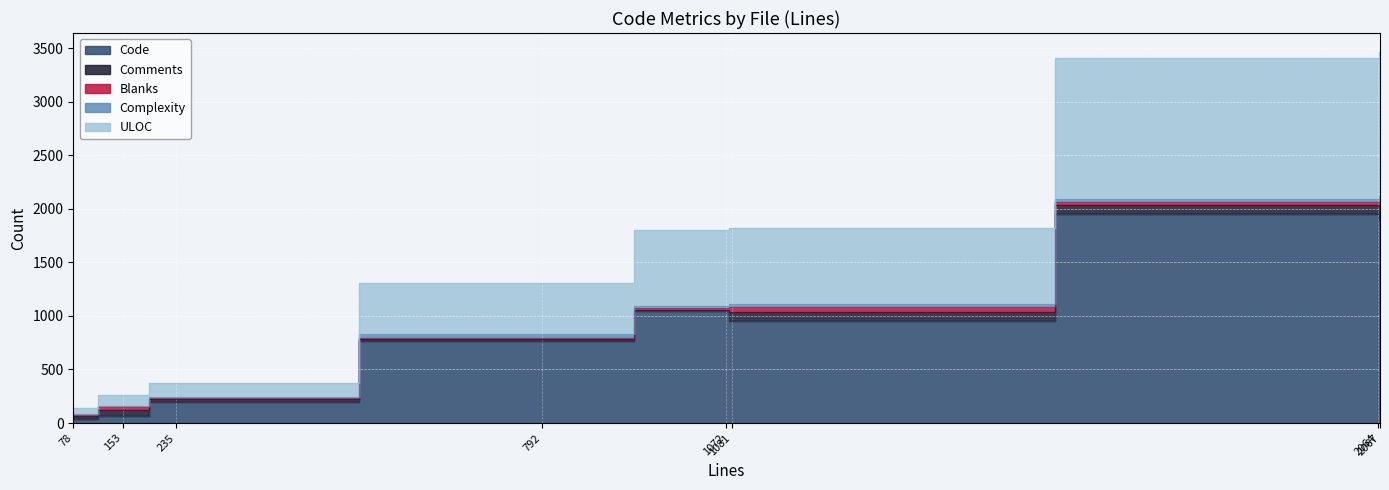

What are all the series names shown in the legend?

Code, Comments, Blanks, Complexity, ULOC